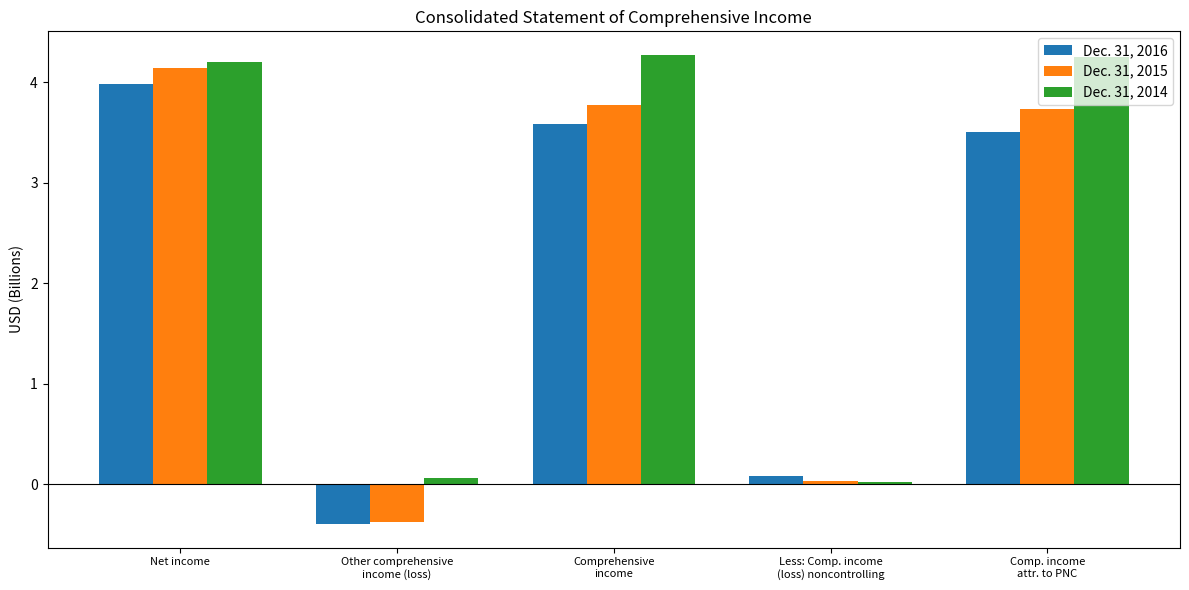

Which category has the lowest value across all series?

Other comprehensive
income (loss)